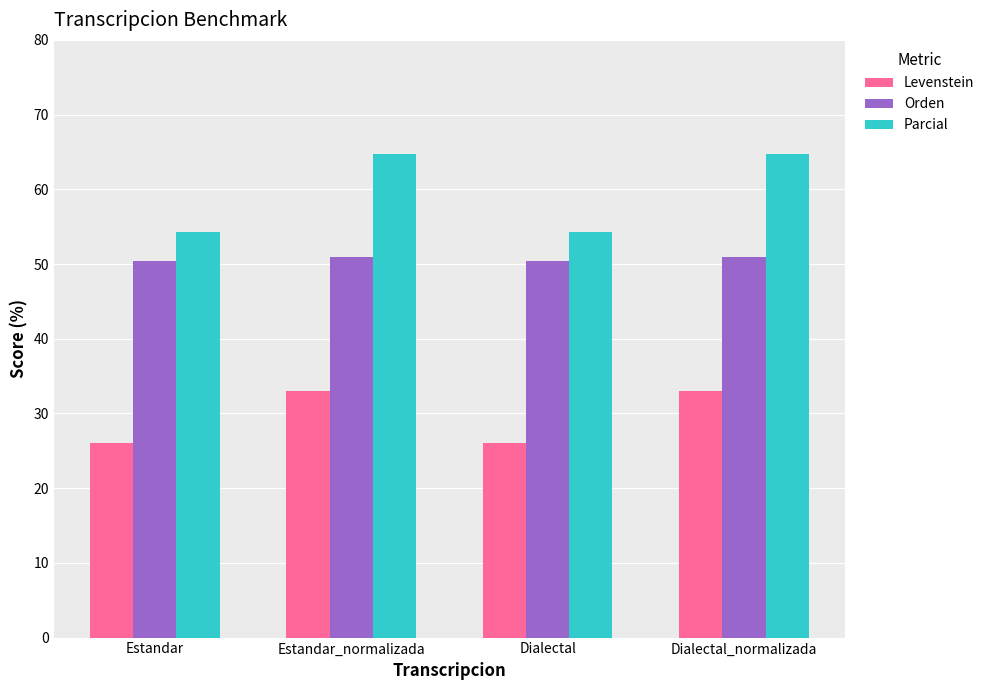

What value does the Parcial series have at Dialectal?

54.3